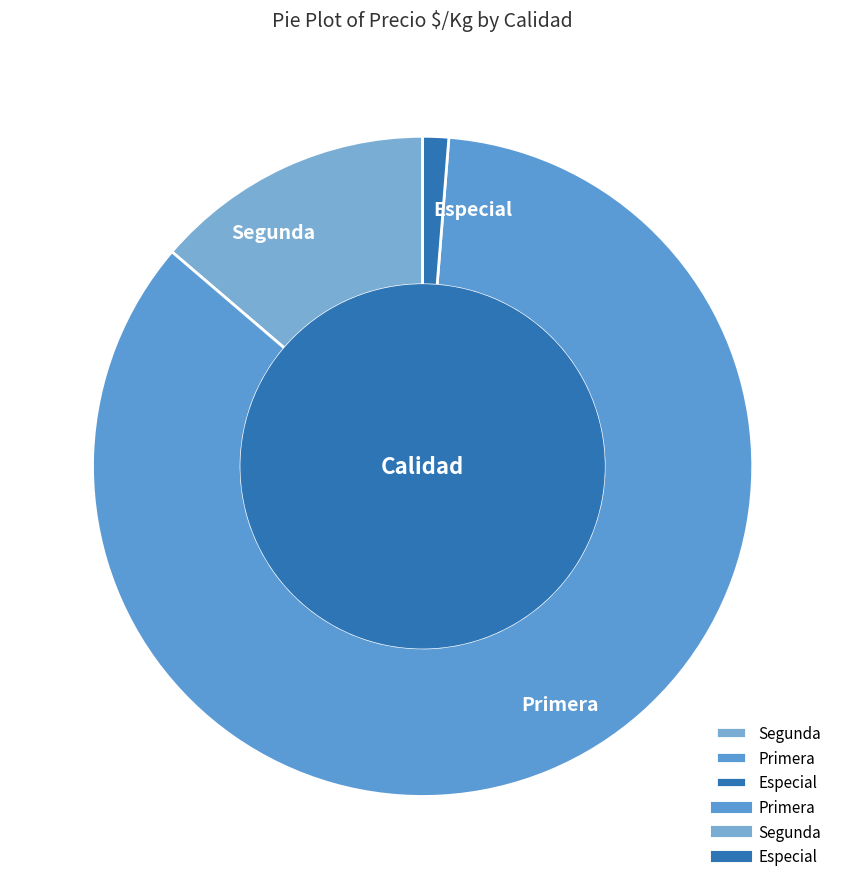

Is Segunda the majority of the pie?

No